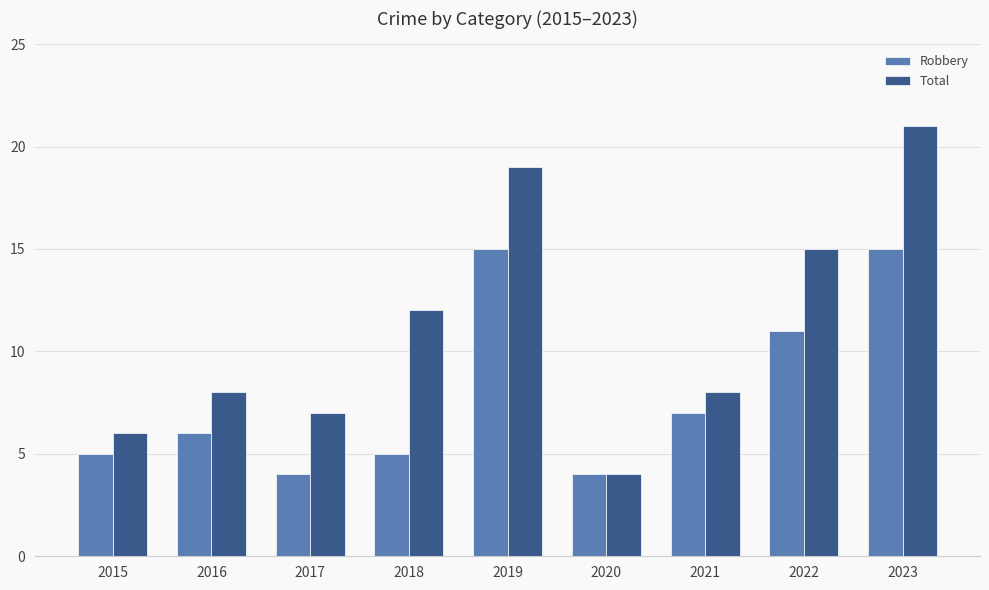

What value does the Robbery series have at 2021, to the nearest 10?

10